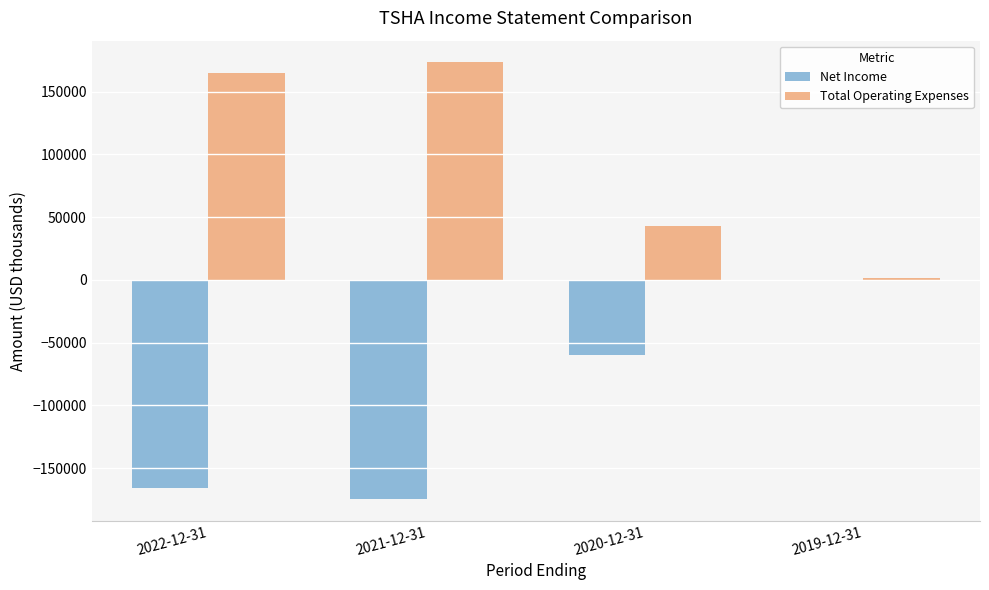

What is the sum of all Net Income values?

-401600